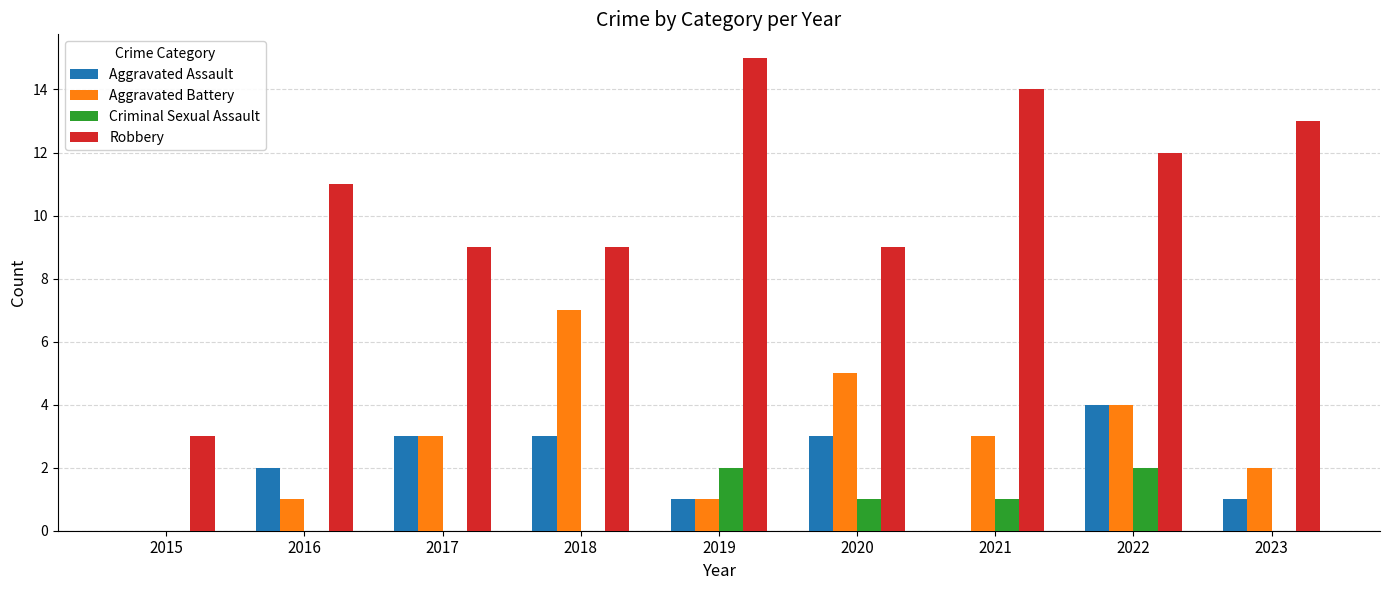

What is the maximum value shown in the chart?

15